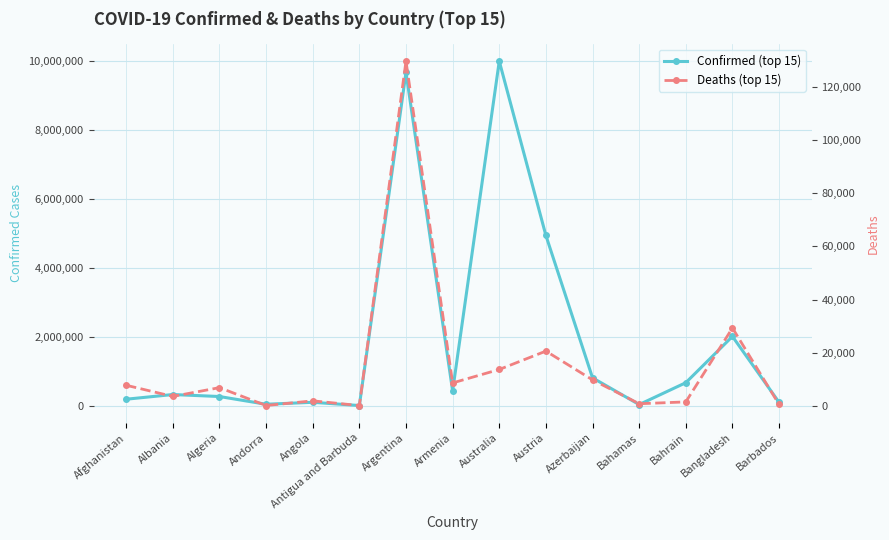

List the labels in order of Confirmed (top 15) value, largest first.

Australia, Argentina, Austria, Bangladesh, Azerbaijan, Bahrain, Armenia, Albania, Algeria, Afghanistan, Angola, Barbados, Andorra, Bahamas, Antigua and Barbuda